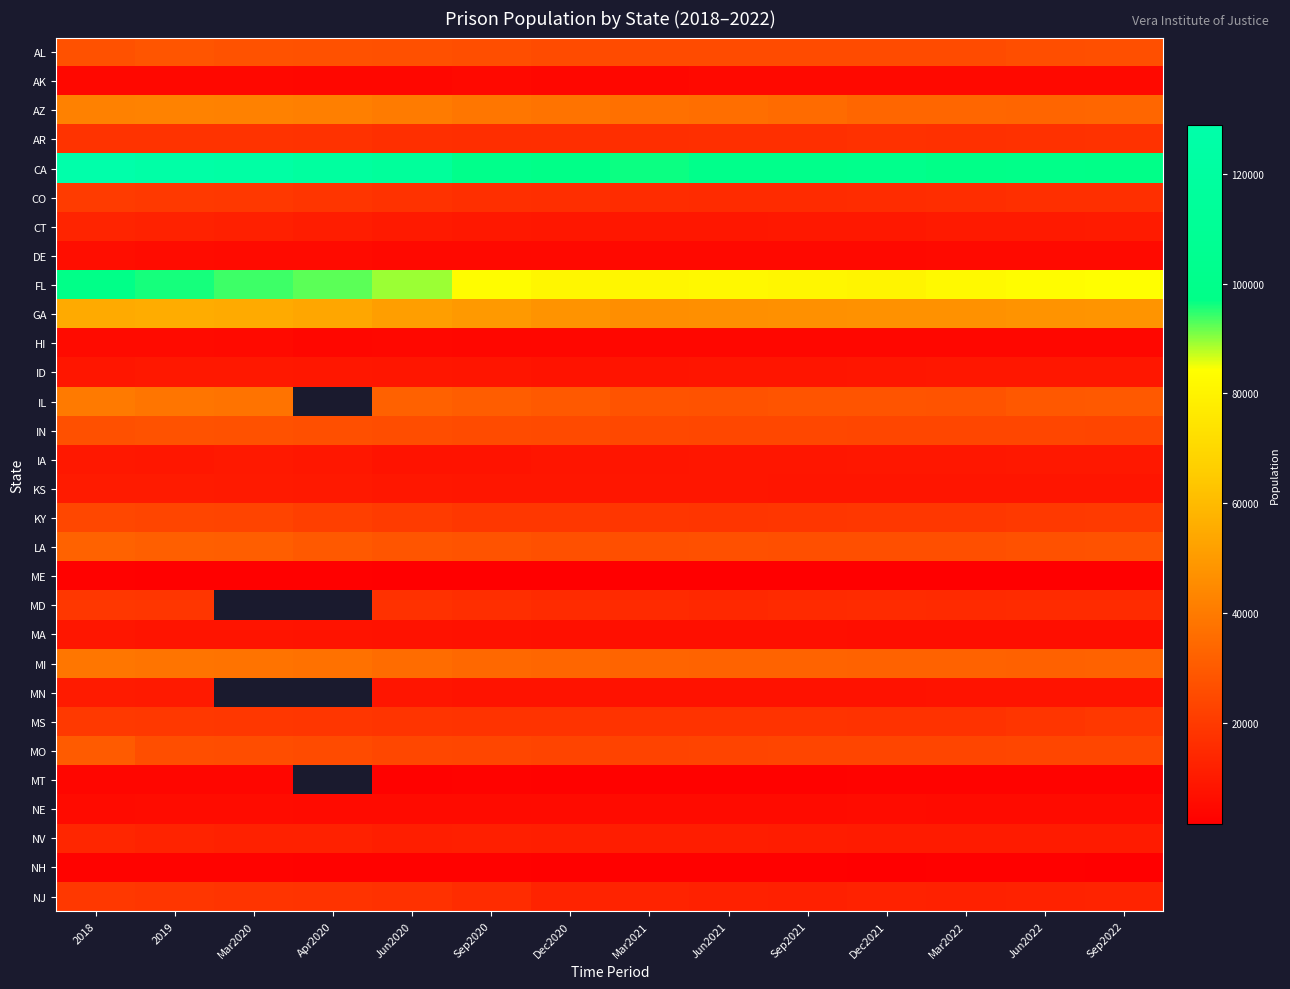

The AZ series shows 56113.3 at Sep2020. True or false?

False